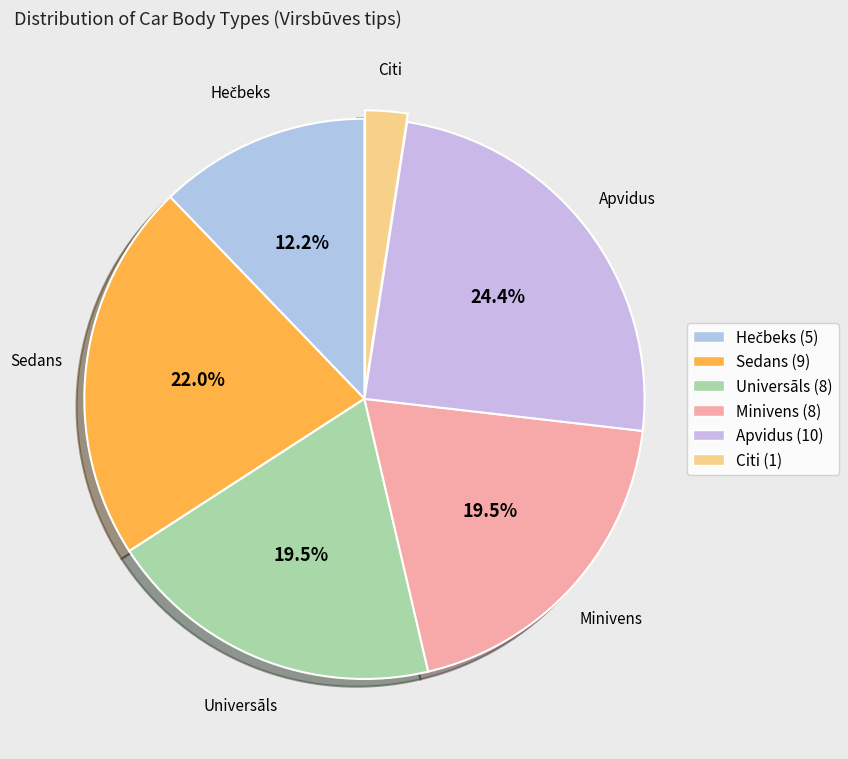

To the nearest percent, what is the average slice percentage?

17%